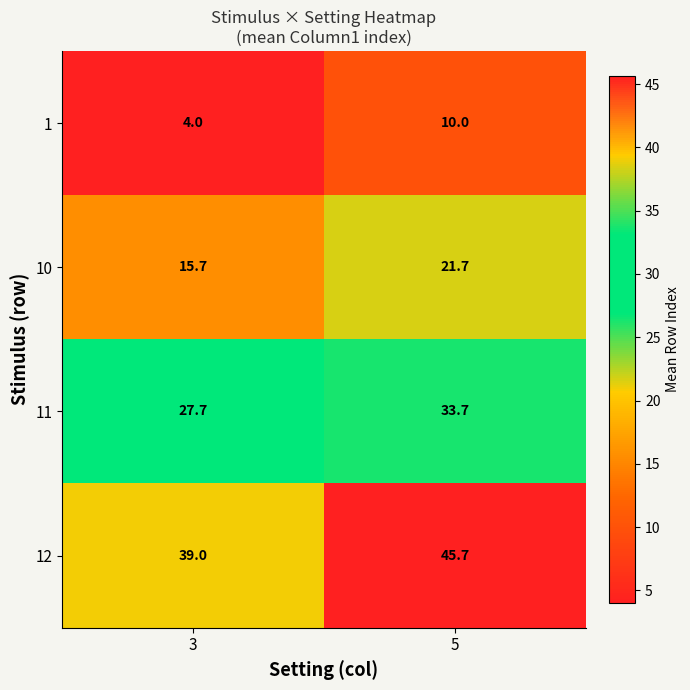

At which label does 11 first exceed 33?

5